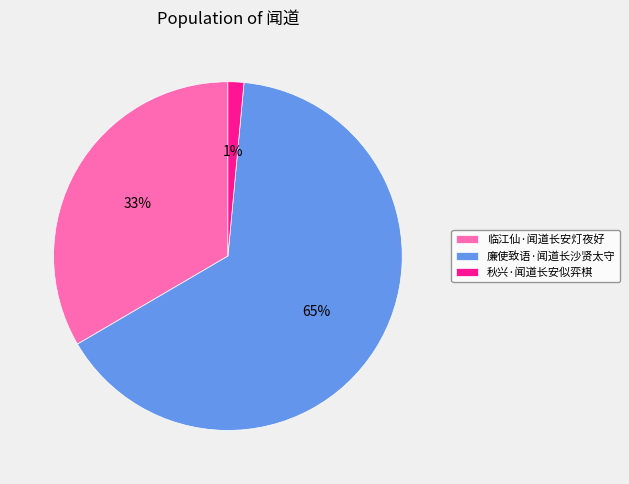

Between 秋兴·闻道长安似弈棋 and 临江仙·闻道长安灯夜好, which is larger?

临江仙·闻道长安灯夜好